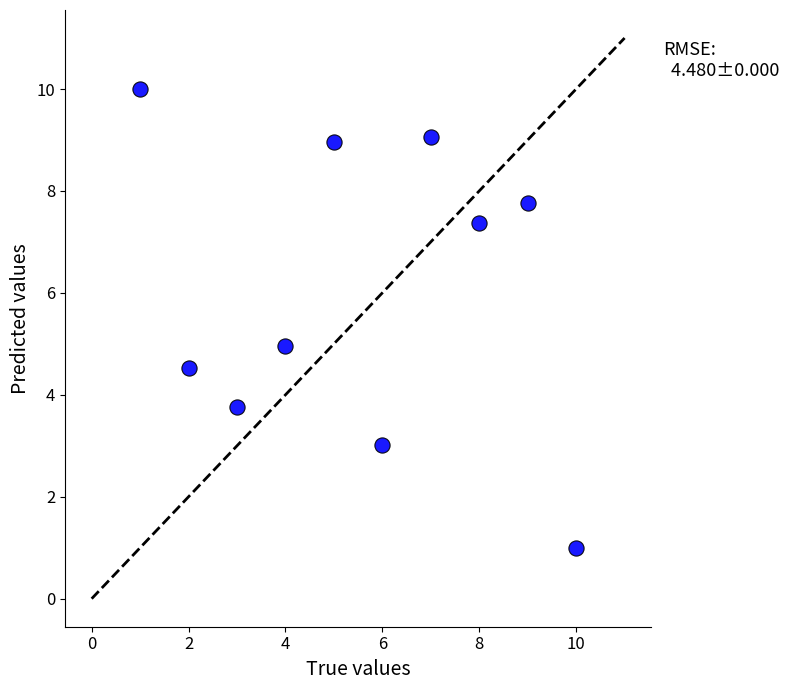

What is the range of X values (max minus min)?

9.0